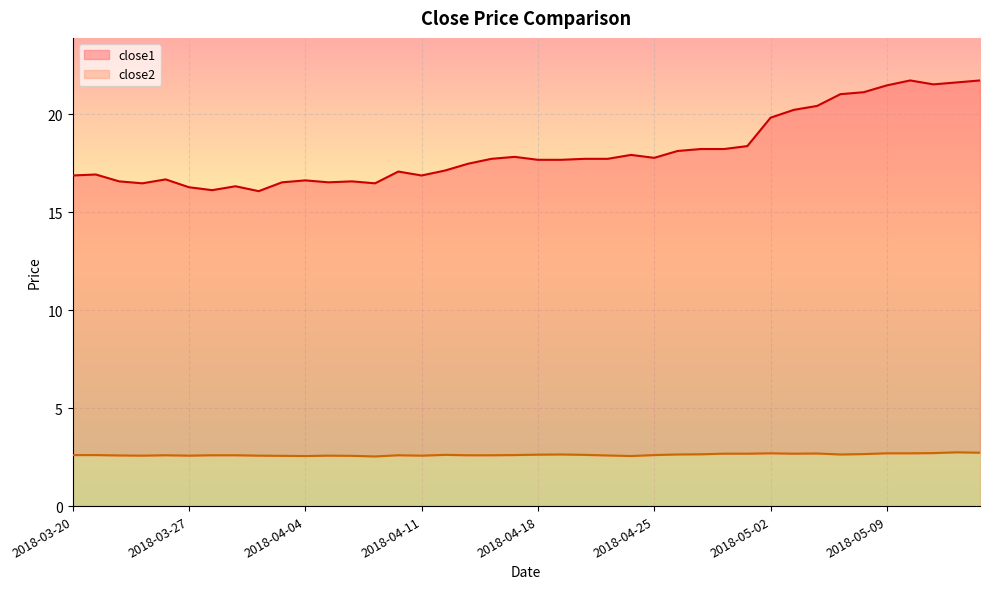

Which category has the lowest value in the close1 series?

2018-04-02